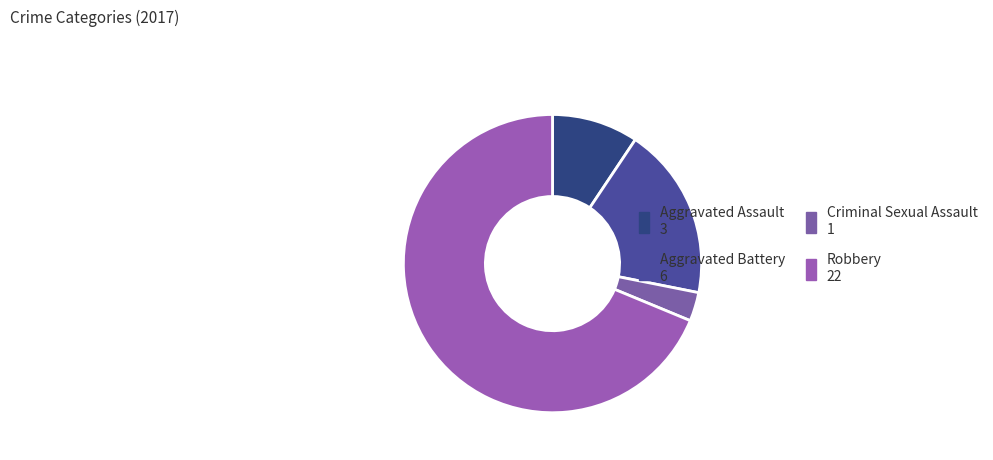

Is there a majority slice in this chart?

Yes